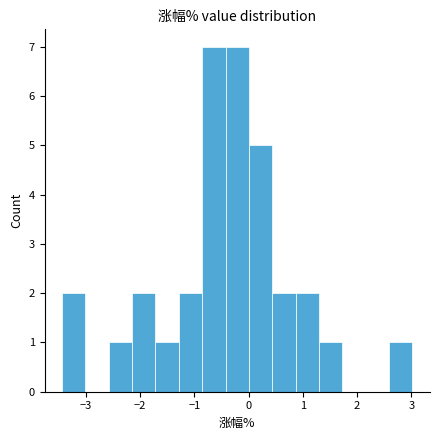

Reading left to right, transcribe this chart: for each bar, give the range it covers on the x-axis and its height. Neither the bar edges nor the heights are printed on the chart, so give them approximately, as read against the axes.

-3.4 to -3.0: 2
-3.0 to -2.6: 0
-2.6 to -2.1: 1
-2.1 to -1.7: 2
-1.7 to -1.3: 1
-1.3 to -0.9: 2
-0.9 to -0.4: 7
-0.4 to 0.0: 7
0.0 to 0.4: 5
0.4 to 0.9: 2
0.9 to 1.3: 2
1.3 to 1.7: 1
1.7 to 2.2: 0
2.2 to 2.6: 0
2.6 to 3.0: 1